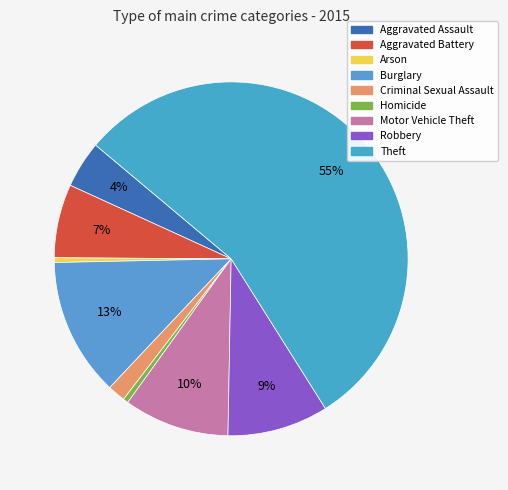

The Burglary slice represents 13% of the pie. True or false?

True